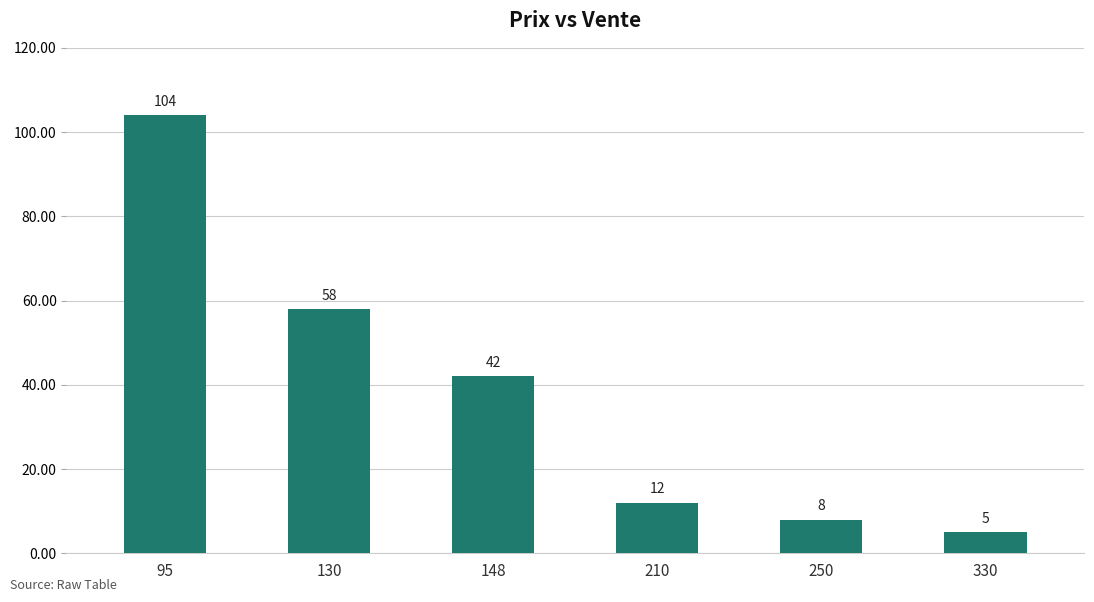

What is the sum of the values at 148 and 130?

100